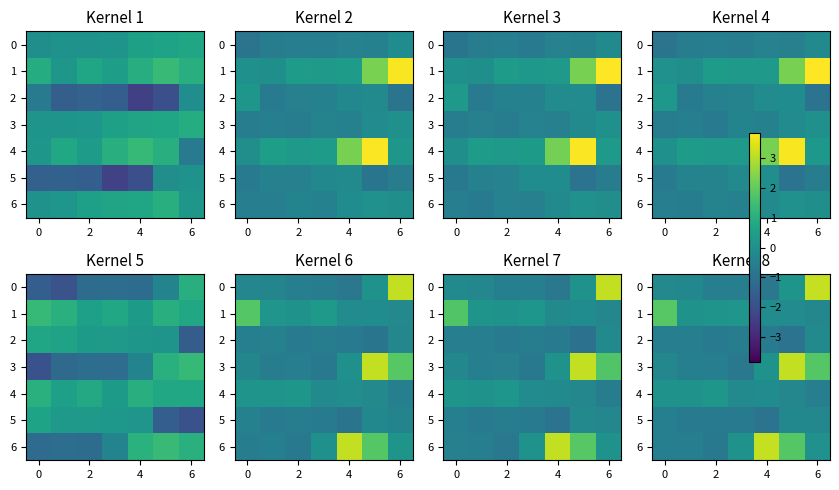

List the series in order of their peak value, highest first.

row_0, row_6, row_3, row_1, row_4, row_2, row_5